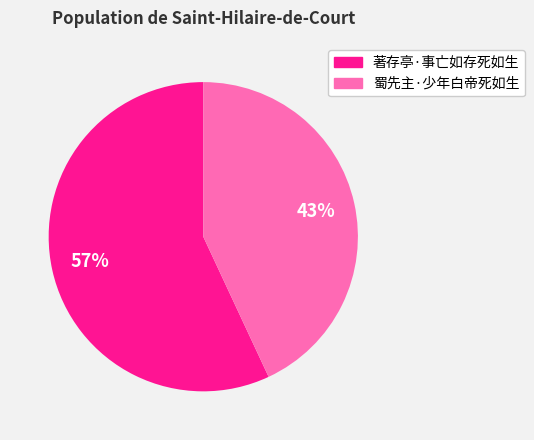

How many segments does this pie chart have?

2